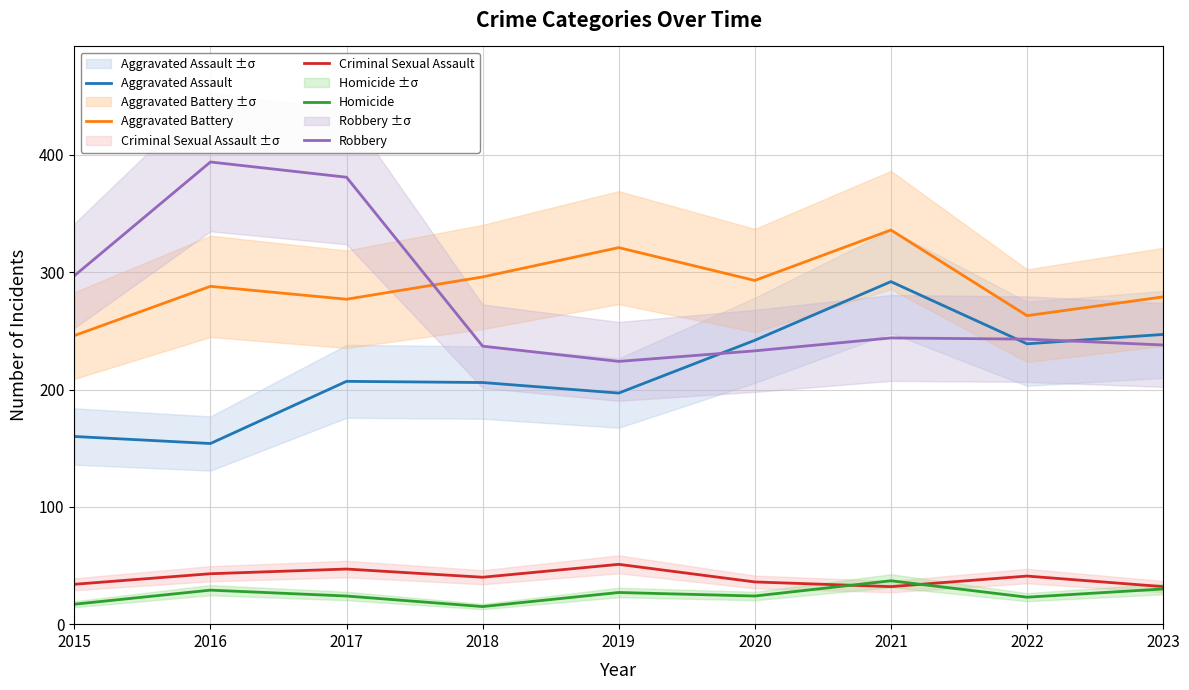

Which series has the largest range (max minus min)?

Robbery